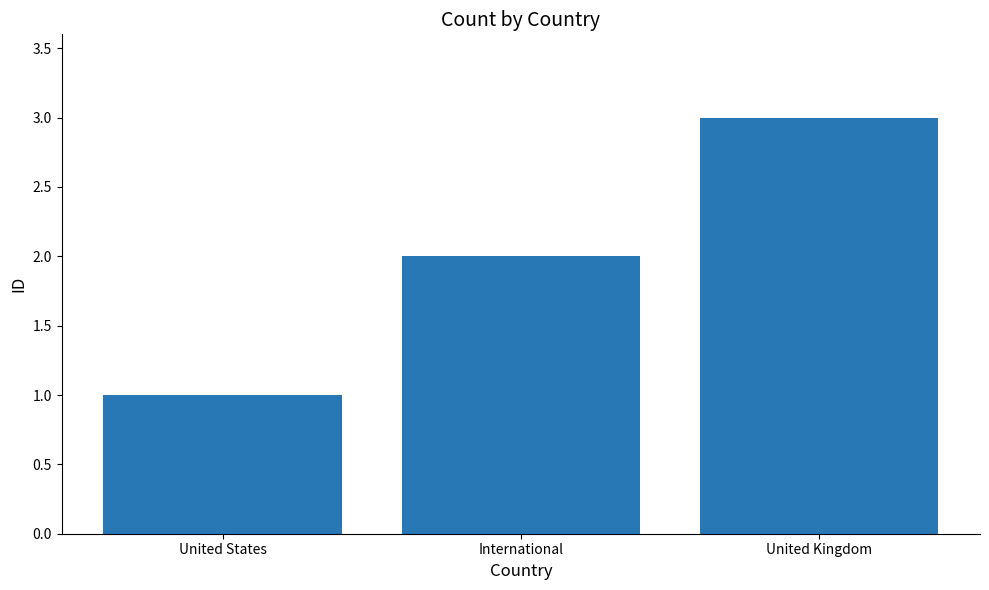

What is the sum of the values at International and United States?

3